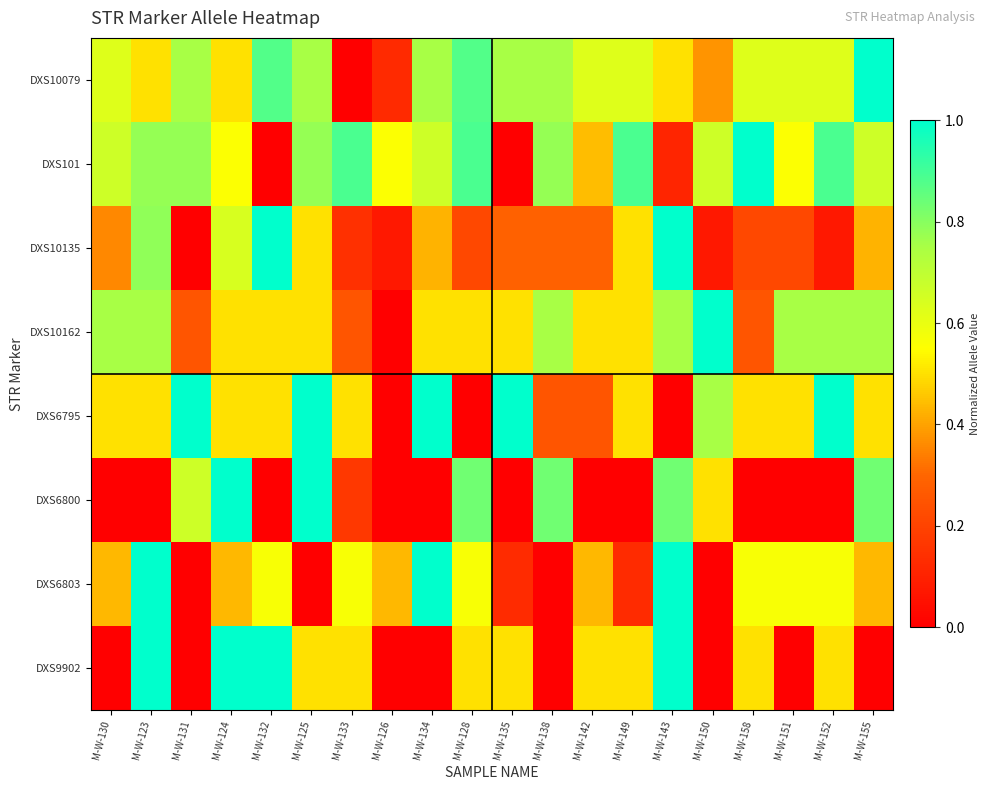

At which category is the sum across all series the highest?

M-W-123